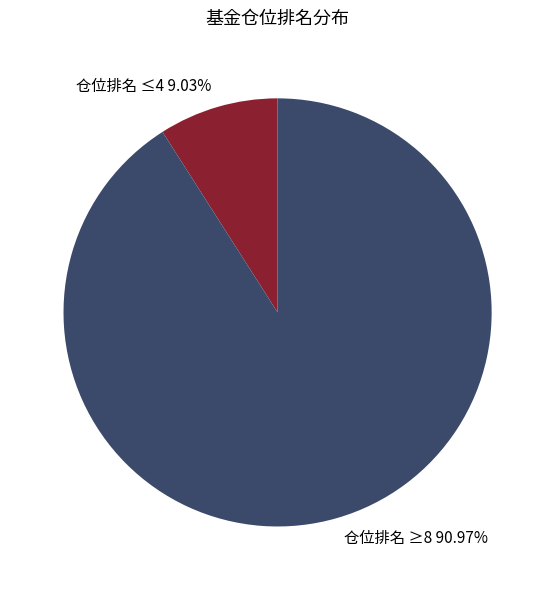

Combined, do 仓位排名 ≤4 9.03% and 仓位排名 ≥8 90.97% account for over 50%?

Yes